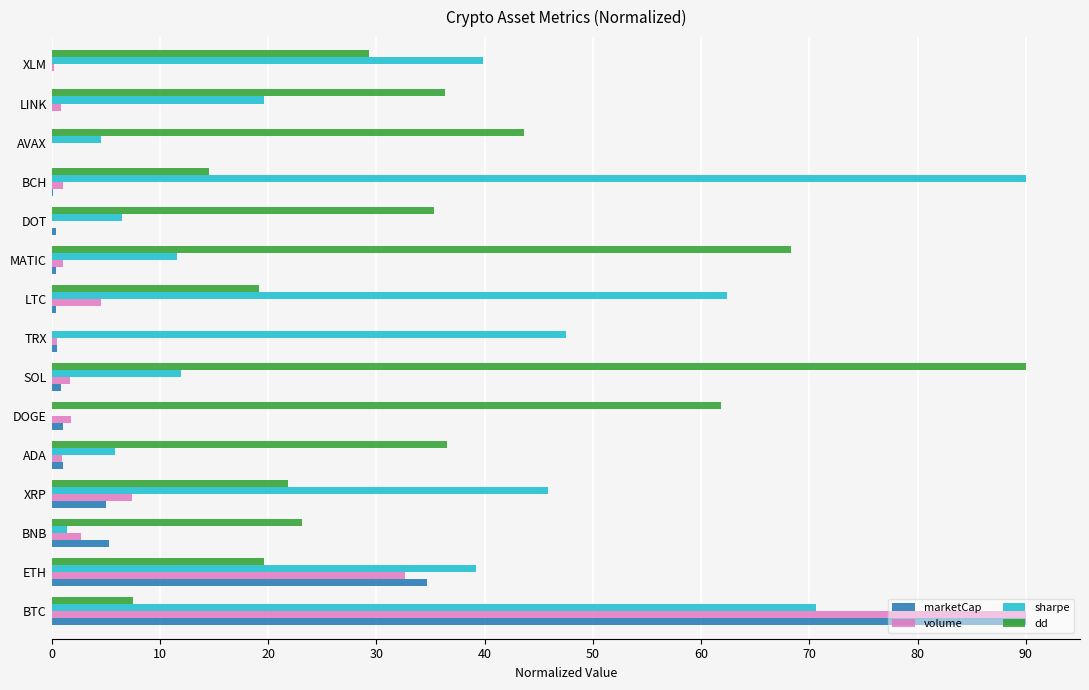

Is the value of sharpe at LTC greater than the value of marketCap at BCH?

Yes